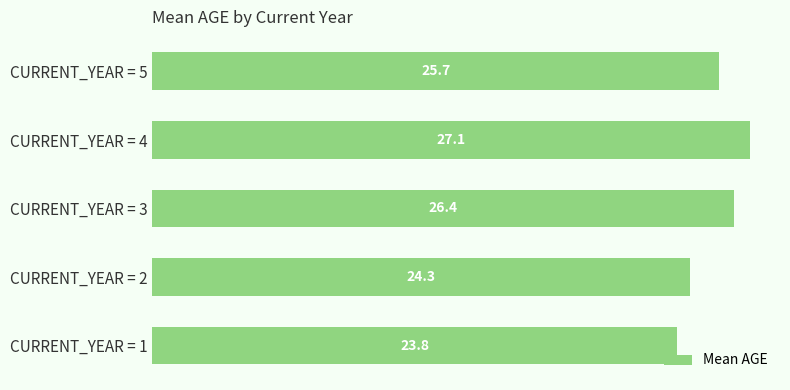

True or false: the data shows 47.3 at CURRENT_YEAR = 4.

False